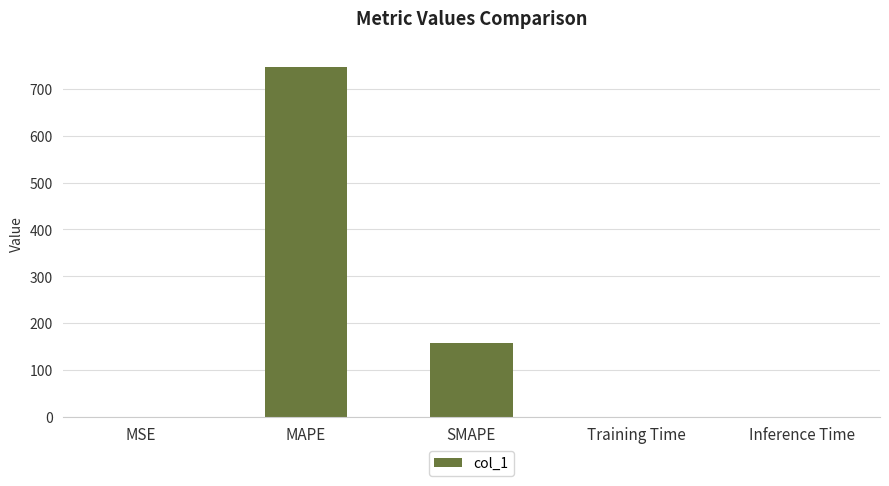

The value at SMAPE is 157.8. True or false?

True